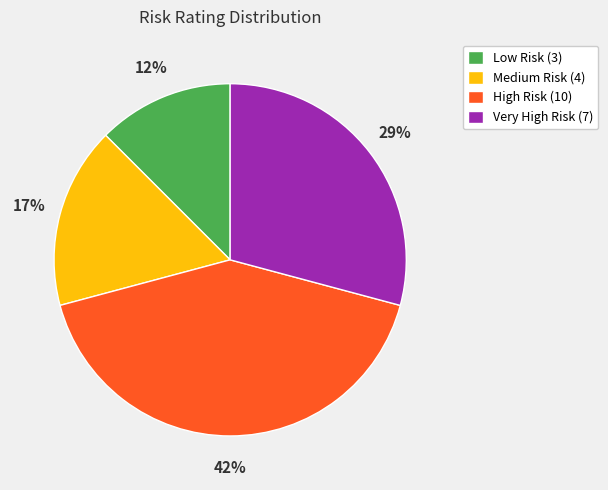

Rank the categories by value from lowest to highest.

Low Risk, Medium Risk, Very High Risk, High Risk